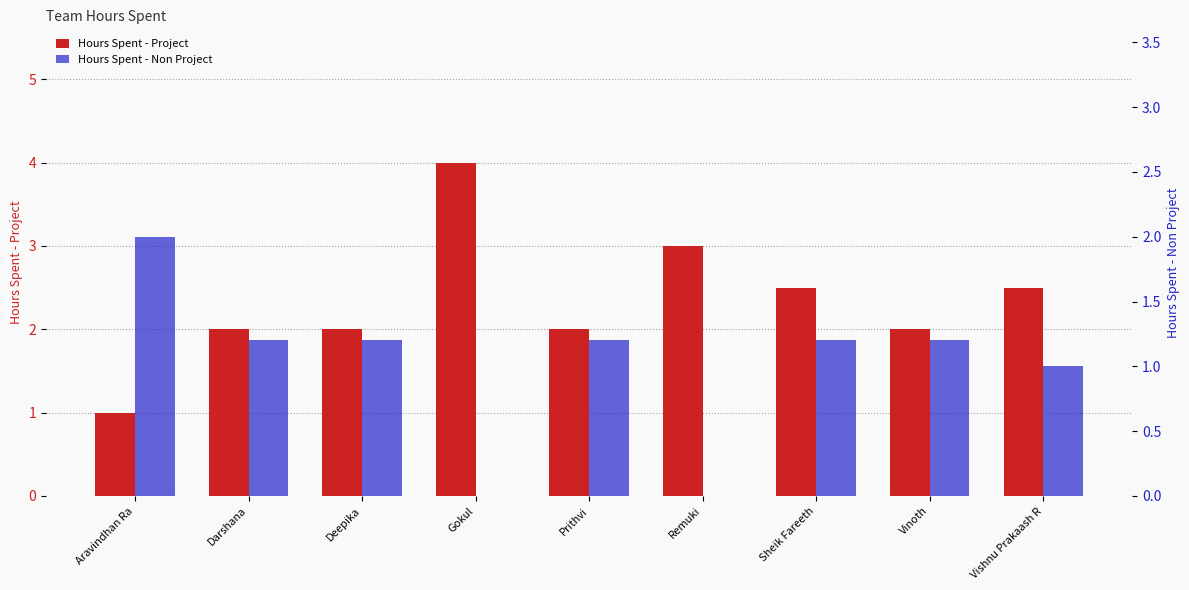

Reading right to left, extract all data points from this chart.

Hours Spent - Project: Vishnu Prakaash R=2.5	Vinoth=2.0	Sheik Fareeth=2.5	Remuki=3.0	Prithvi=2.0	Gokul=4.0	Deepika=2.0	Darshana=2.0	Aravindhan Ra=1.0
Hours Spent - Non Project: Vishnu Prakaash R=1.0	Vinoth=1.2	Sheik Fareeth=1.2	Remuki=0.0	Prithvi=1.2	Gokul=0.0	Deepika=1.2	Darshana=1.2	Aravindhan Ra=2.0